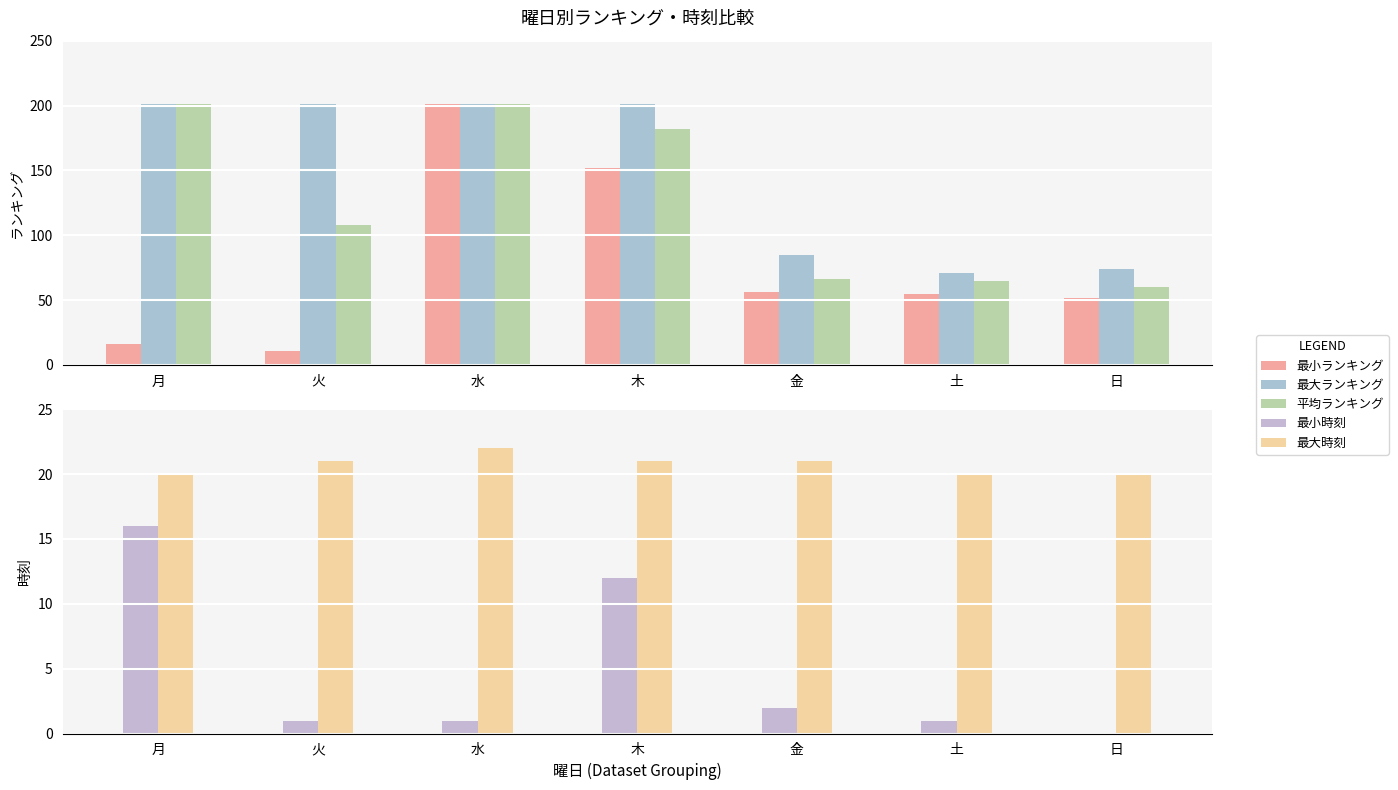

What is the label of the 1st bar from the left?

月